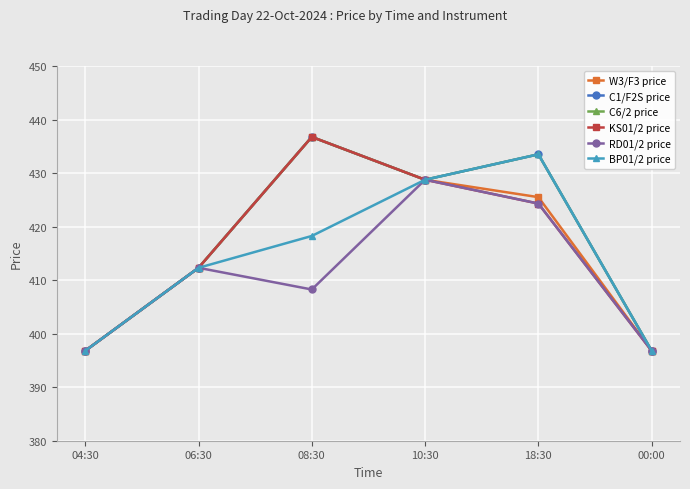

Does the chart have visible grid lines?

Yes